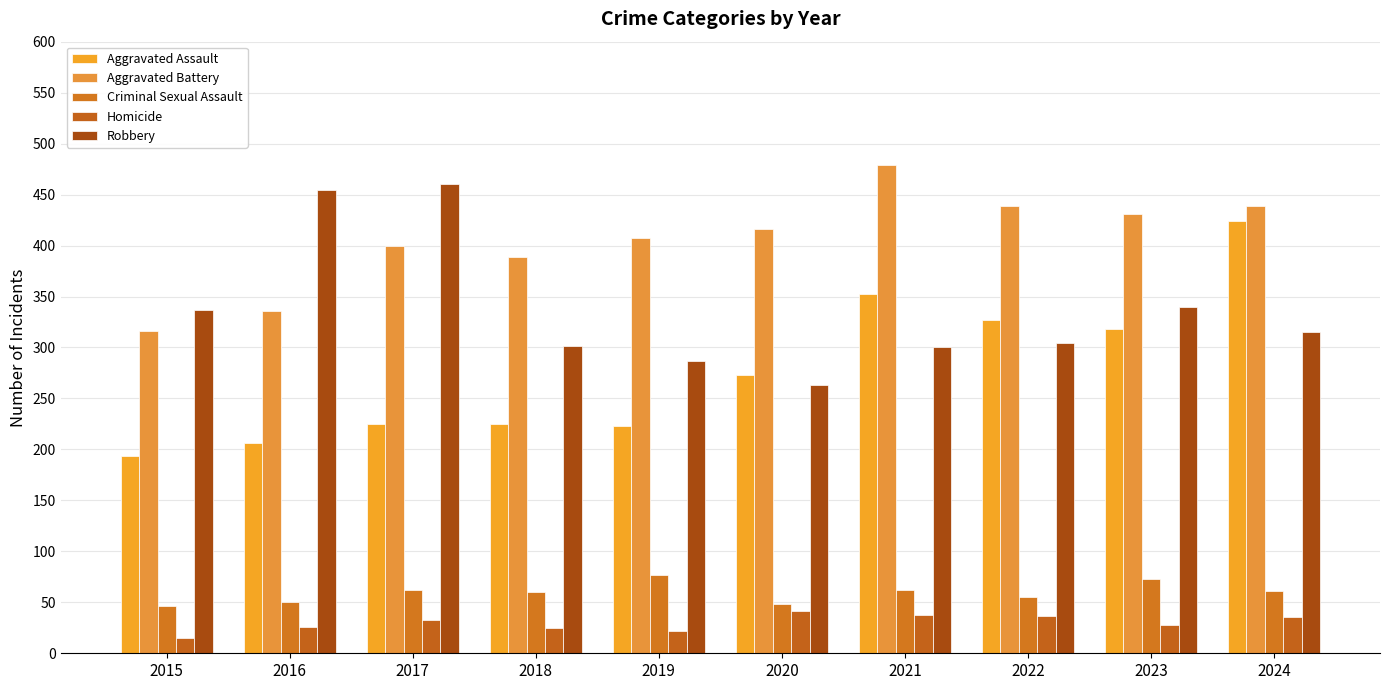

What is the difference between the maximum and minimum values in the Robbery series?

197